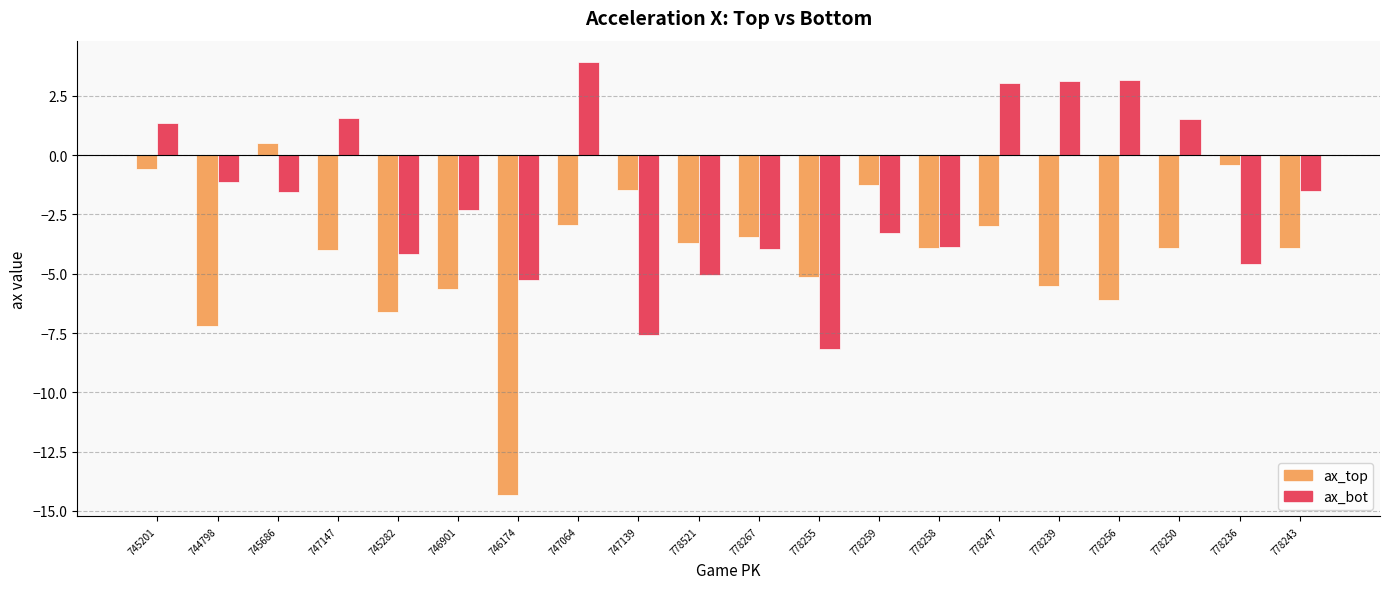

At which label is ax_top closest to -6?

778256